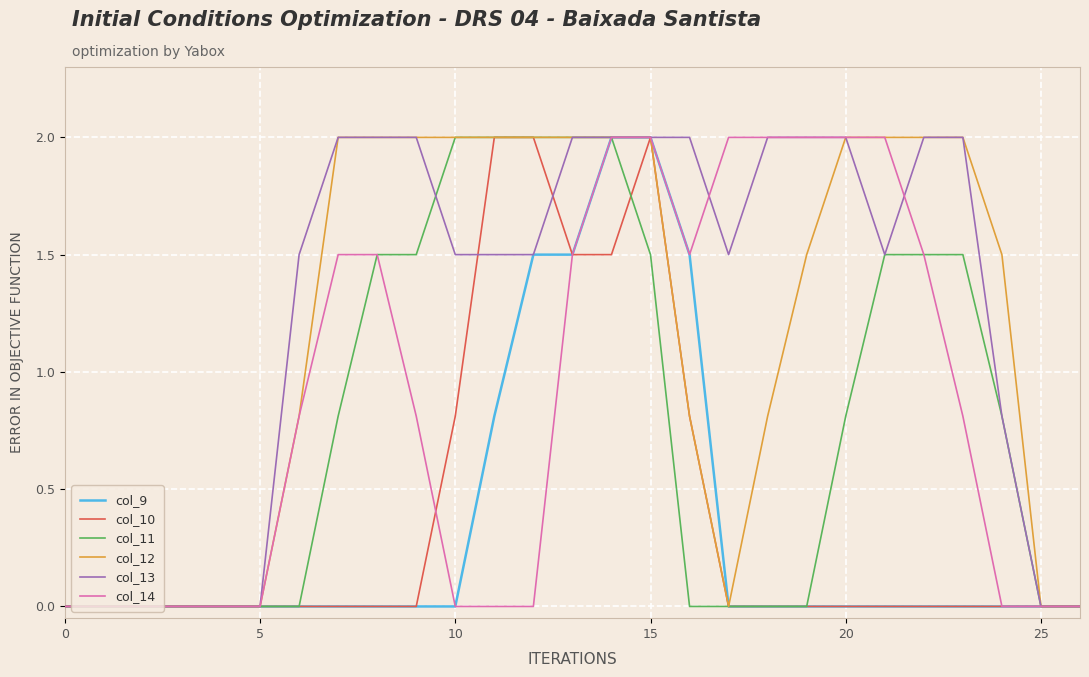

What is the highest value of the col_13 series?

2.0